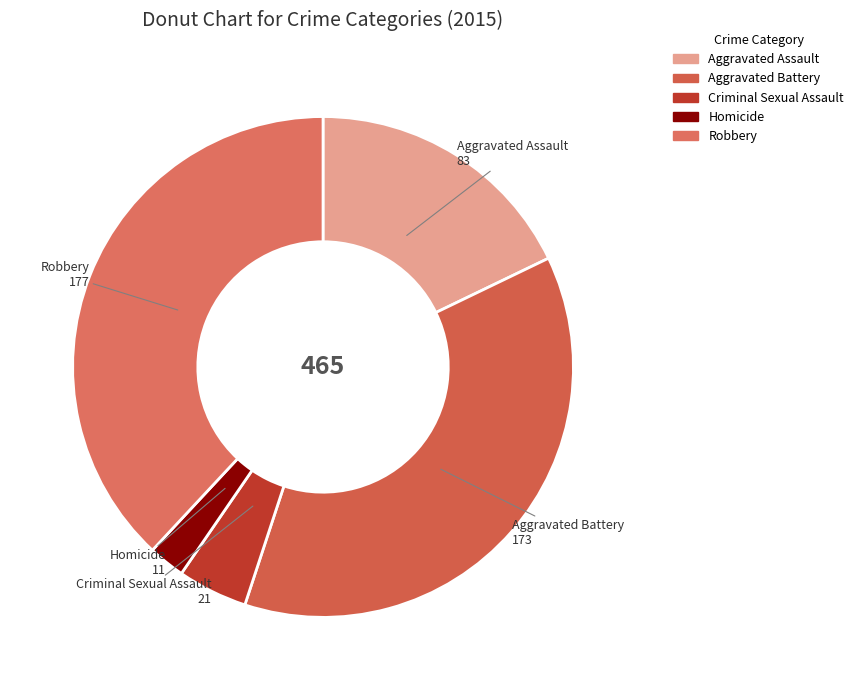

Do Aggravated Battery and Robbery together represent more than half of the pie?

Yes